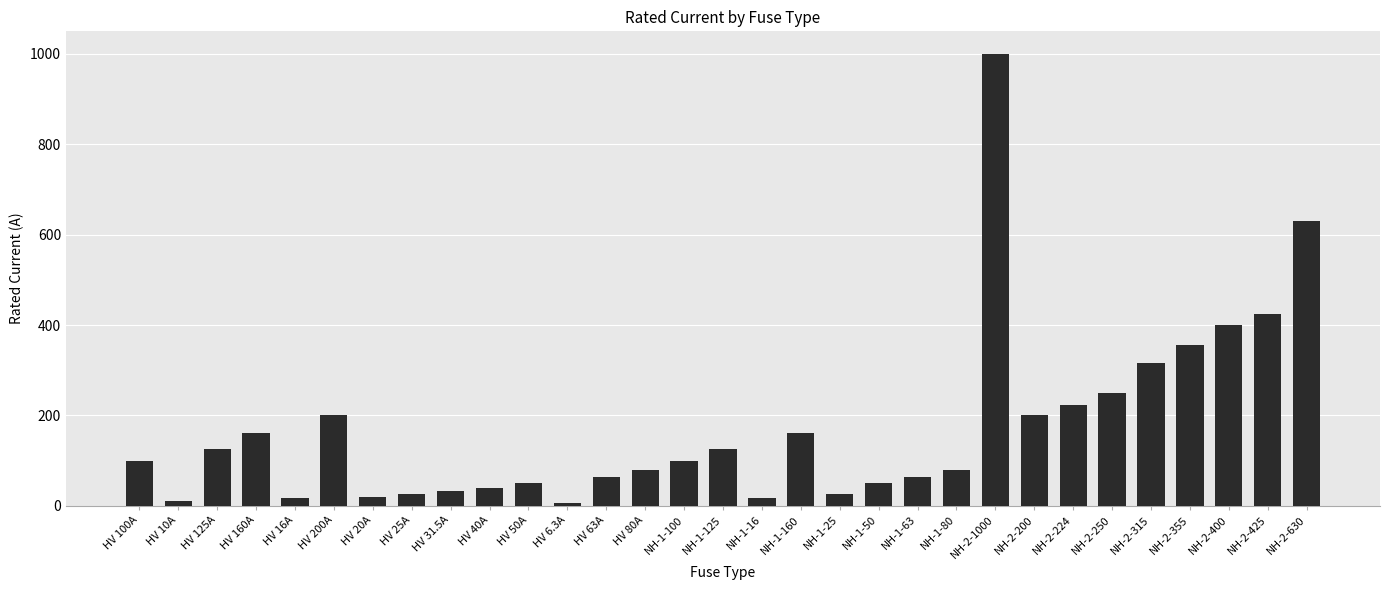

The chart shows a value of 96.9 at NH-1-63. True or false?

False